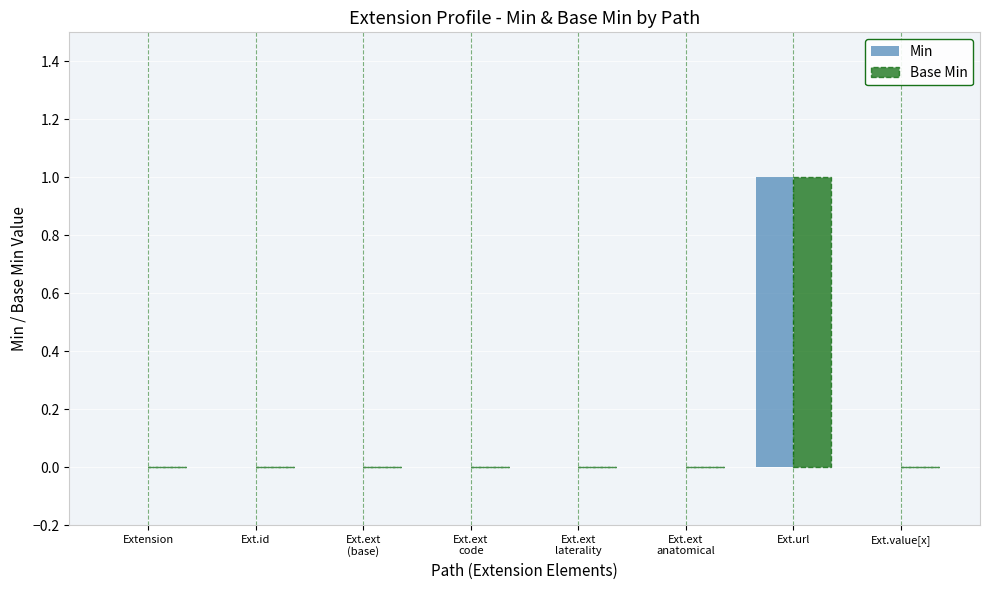

The value of Min at Ext.ext
code is -1. True or false?

False